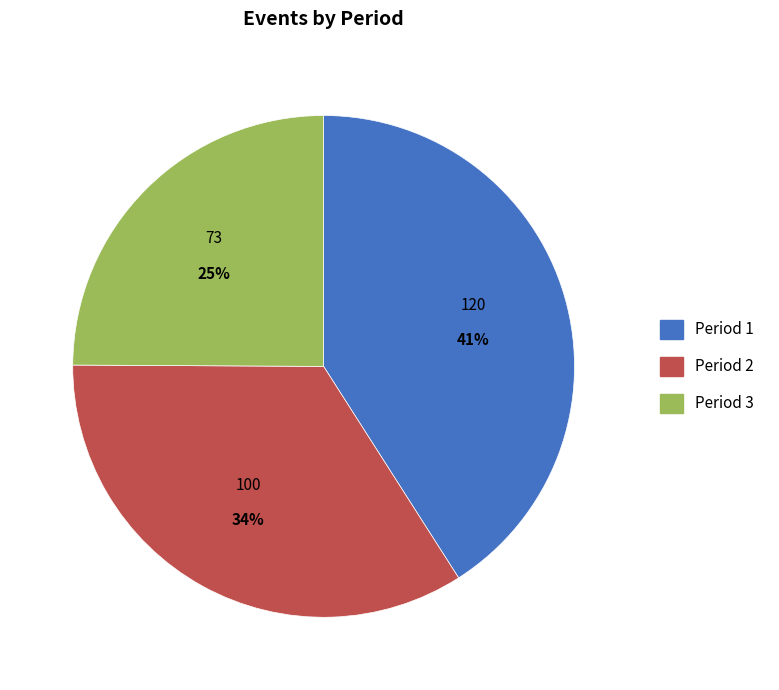

To the nearest percent, what is the average slice percentage?

33%